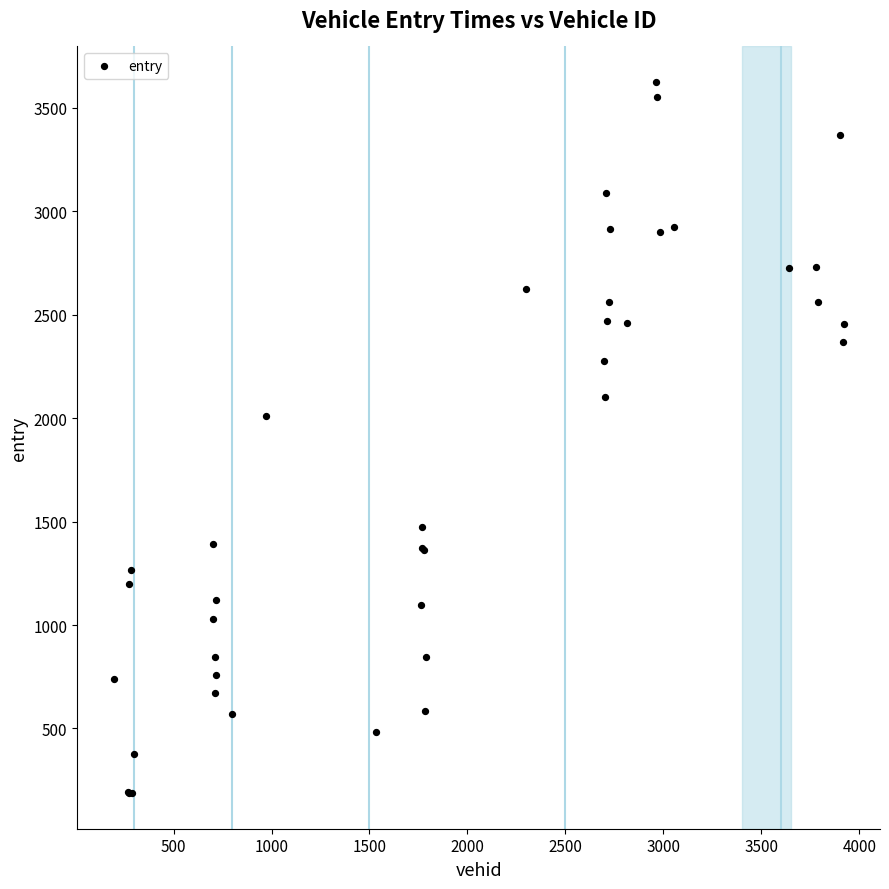

What Y value in the scatter plot is closest to 1905?

2012.0